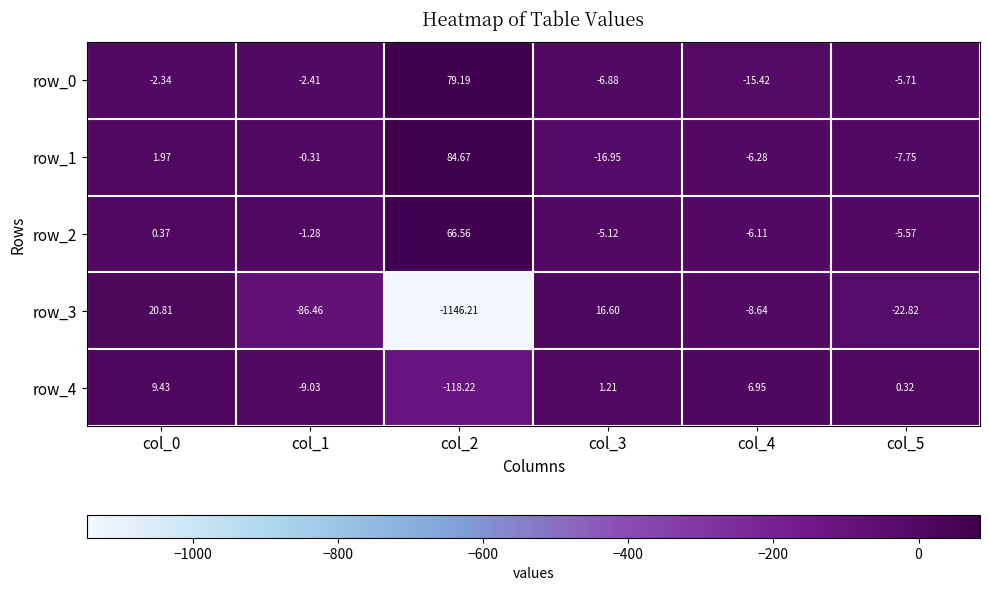

Is the value of row_2 at col_4 greater than the value of row_4 at col_2?

Yes